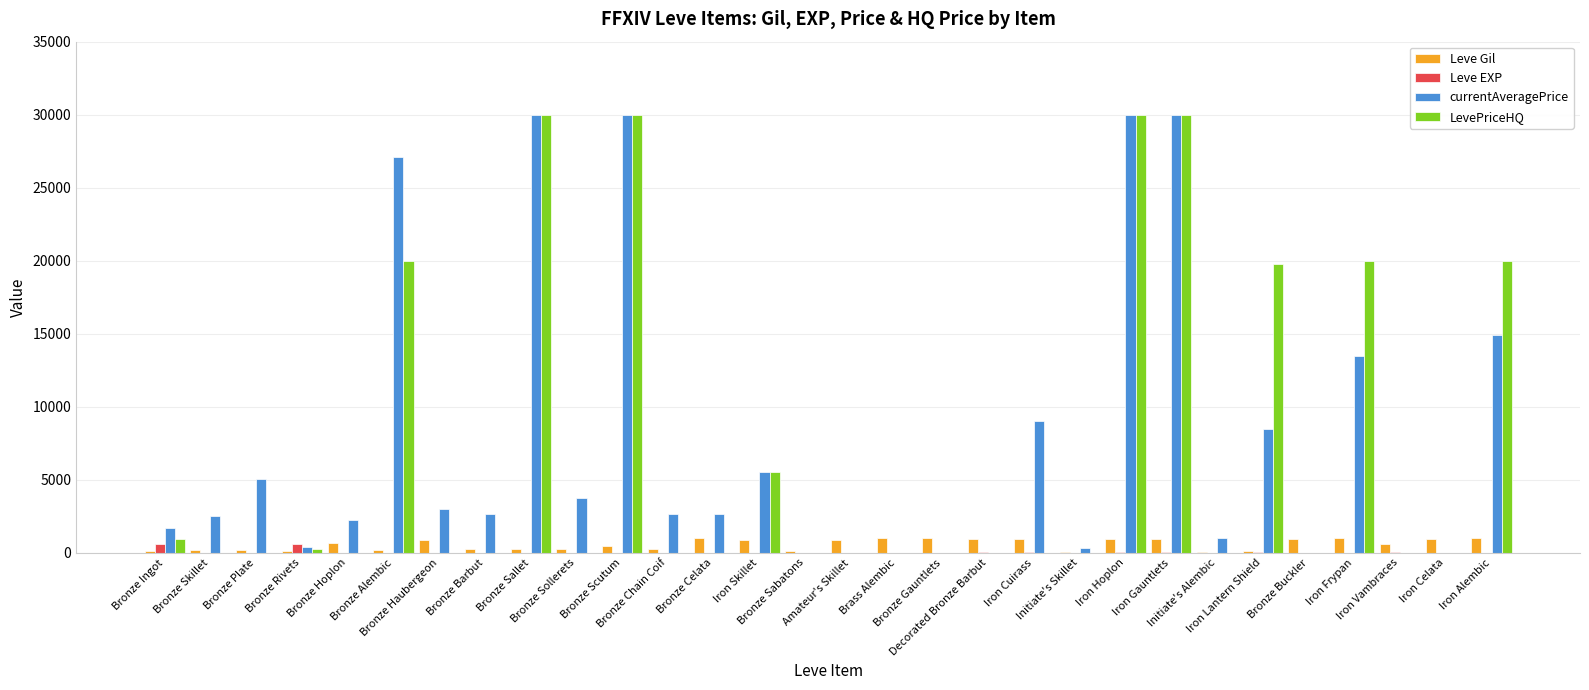

Are the bars grouped side by side (vs. stacked)?

Yes